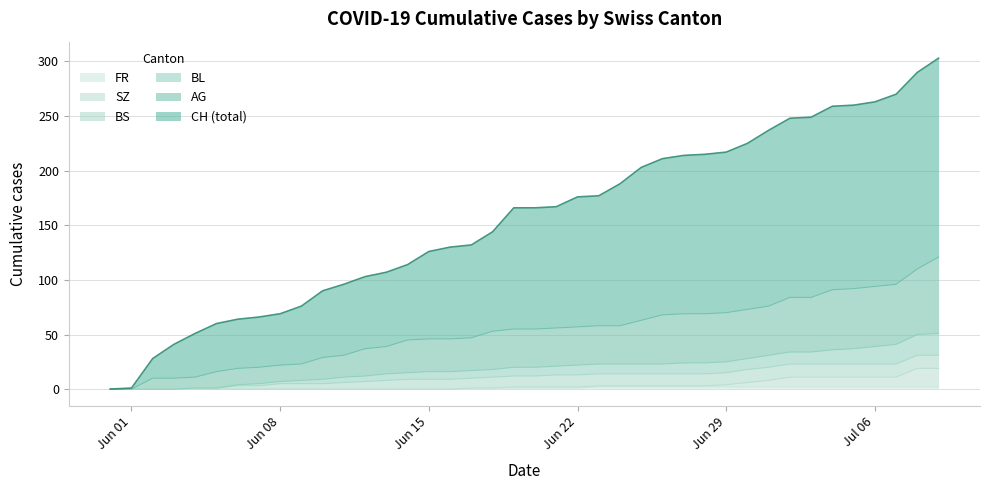

Does the chart have visible grid lines?

Yes